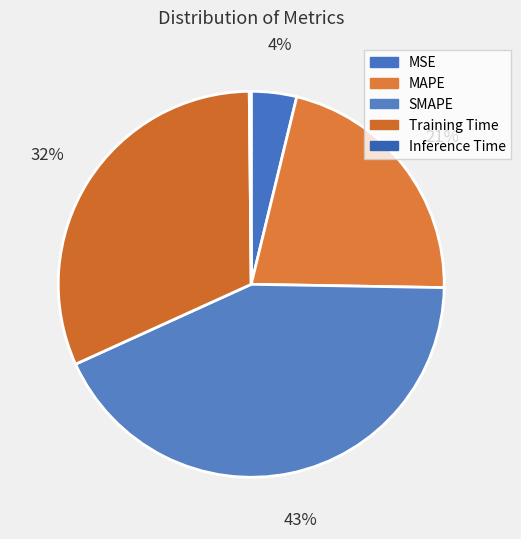

To the nearest percent, what is the difference between the MAPE and Inference Time slice percentages?

21%